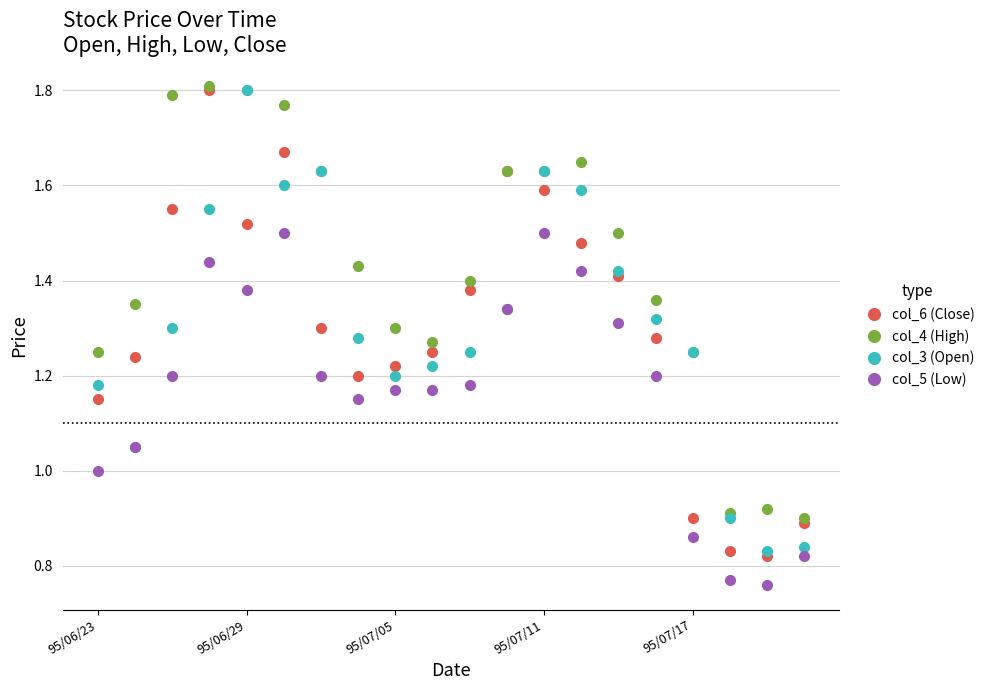

True or false: col_6 (Close) and col_5 (Low) cross at least once.

False